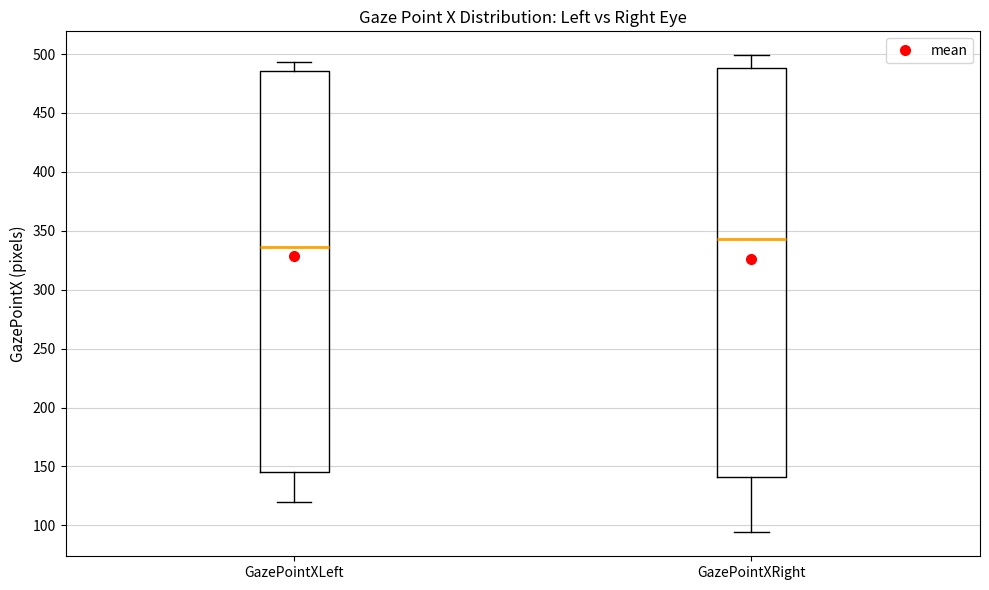

Which box has the highest median line?

GazePointXRight